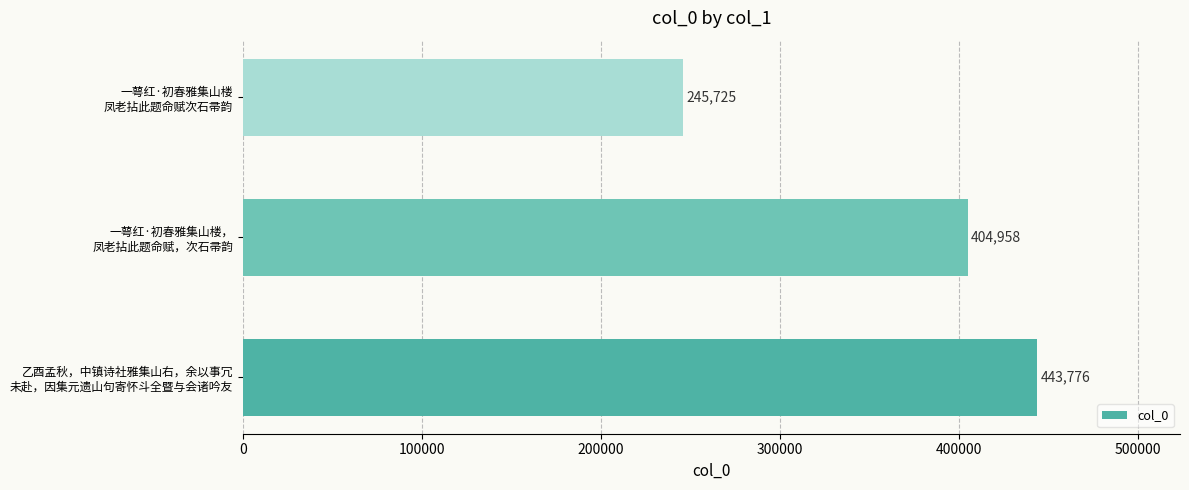

How many values are between 245725 and 443776?

3